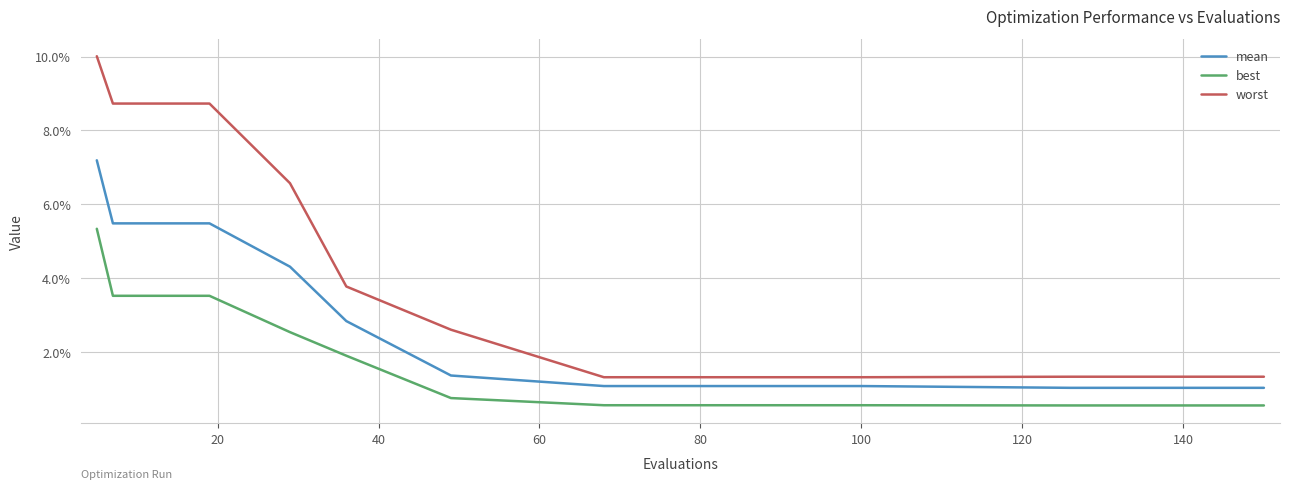

Does the chart have visible grid lines?

Yes